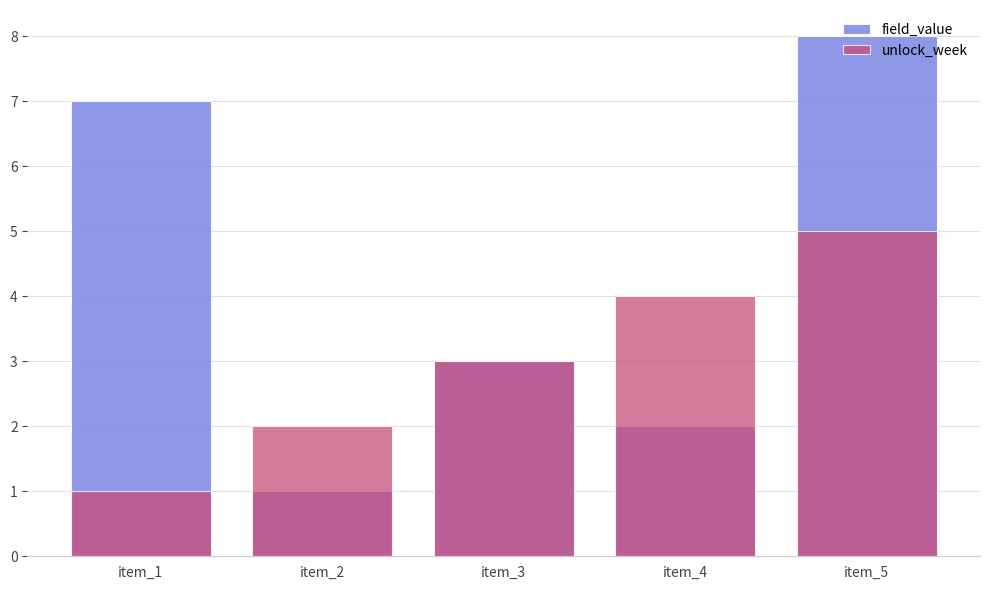

Rank the categories by field_value value from lowest to highest.

item_2, item_4, item_3, item_1, item_5